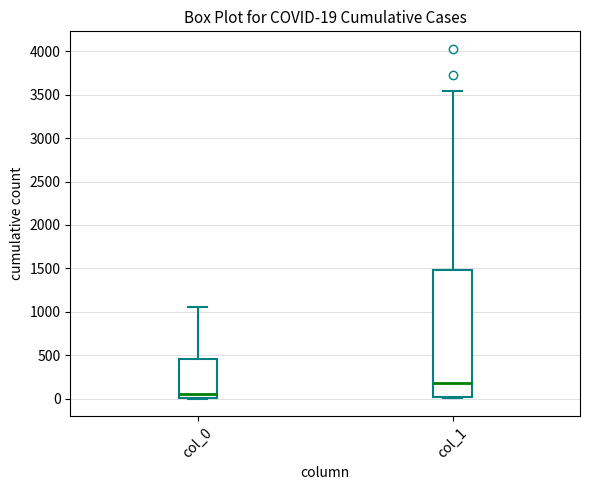

Comparing the boxes themselves (not the whiskers), which one is the tallest?

col_1